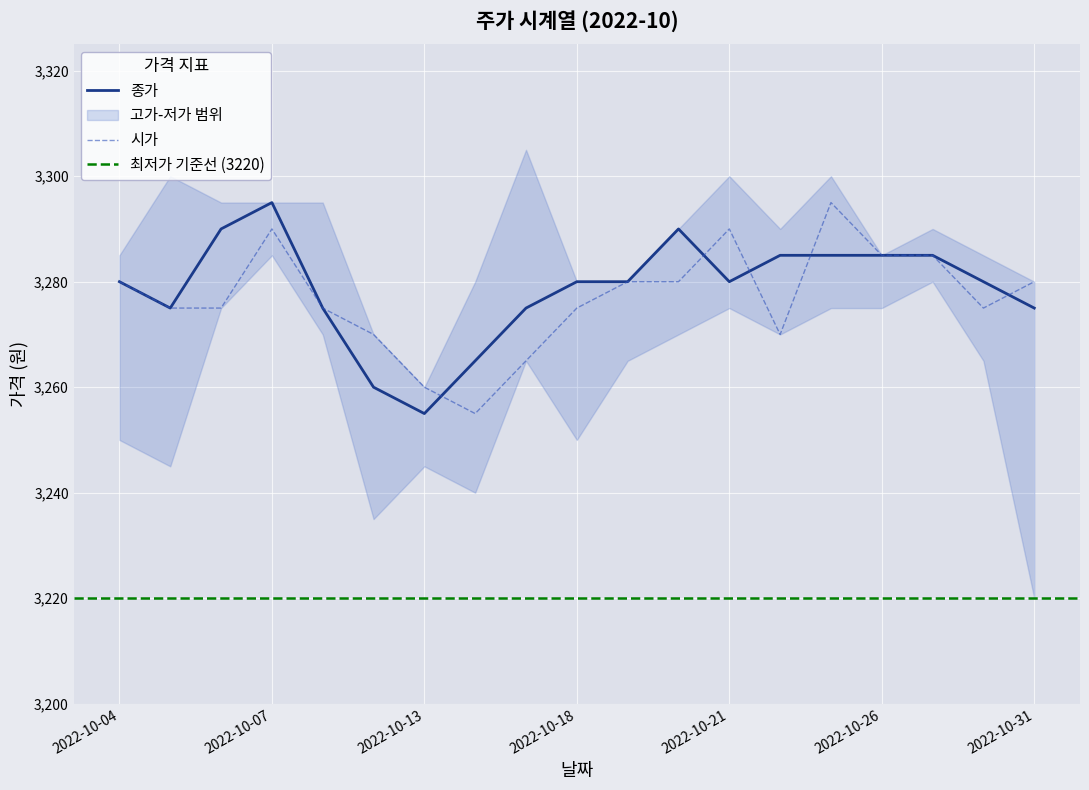

How many data points in 시가 are less than 3275?

5